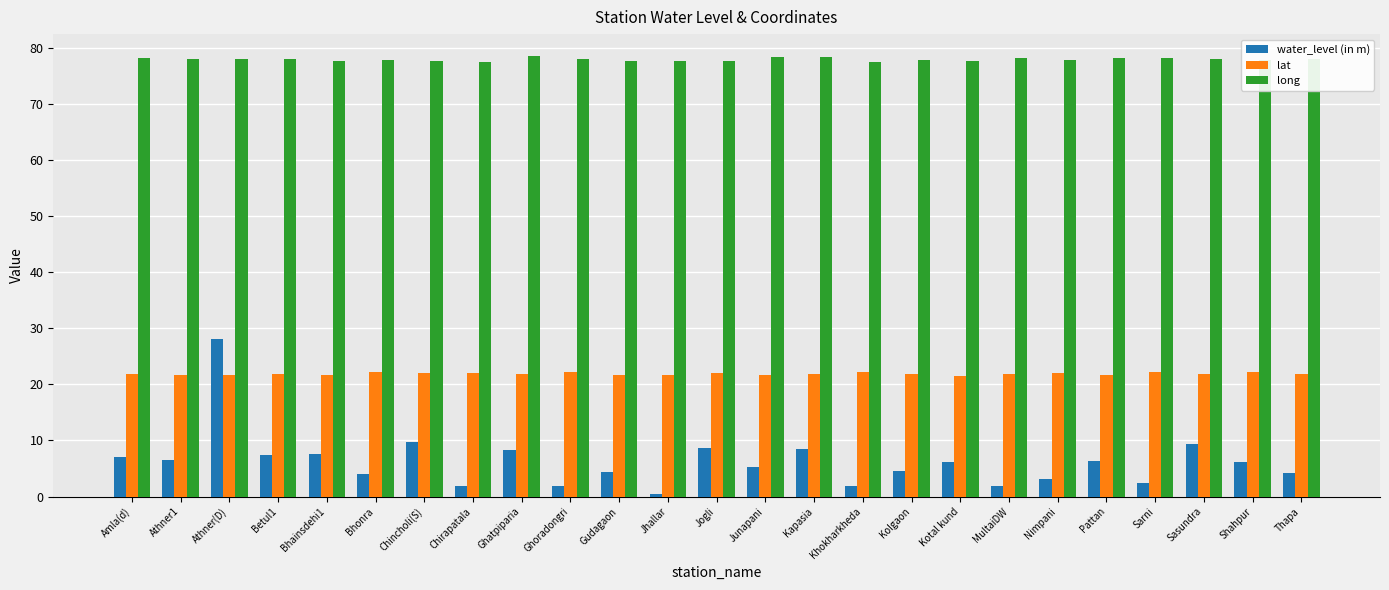

What is the difference between the highest and lowest values at Thapa?

73.8